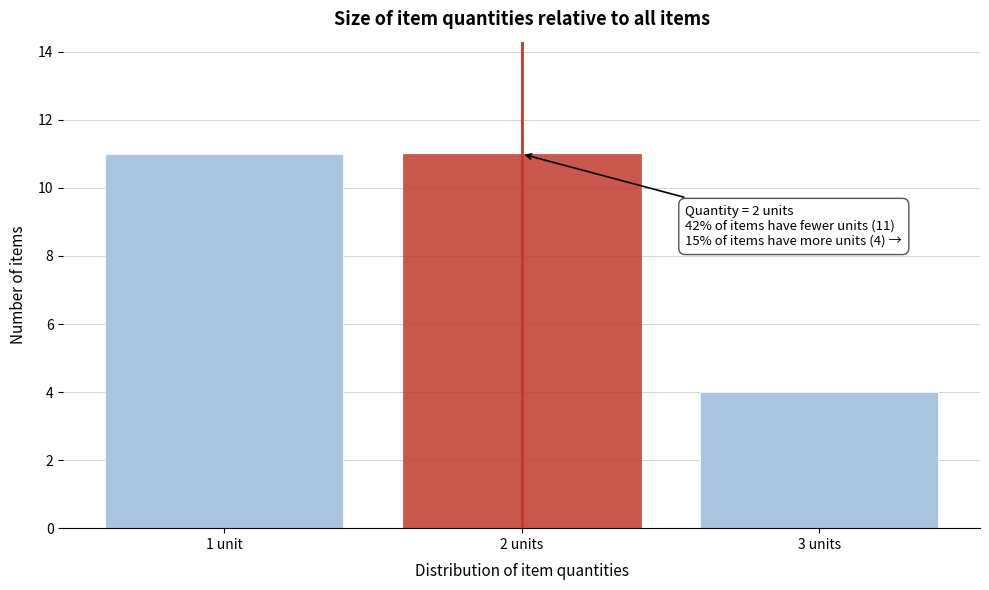

Reading left to right, extract all data points from this chart.

11	11	4